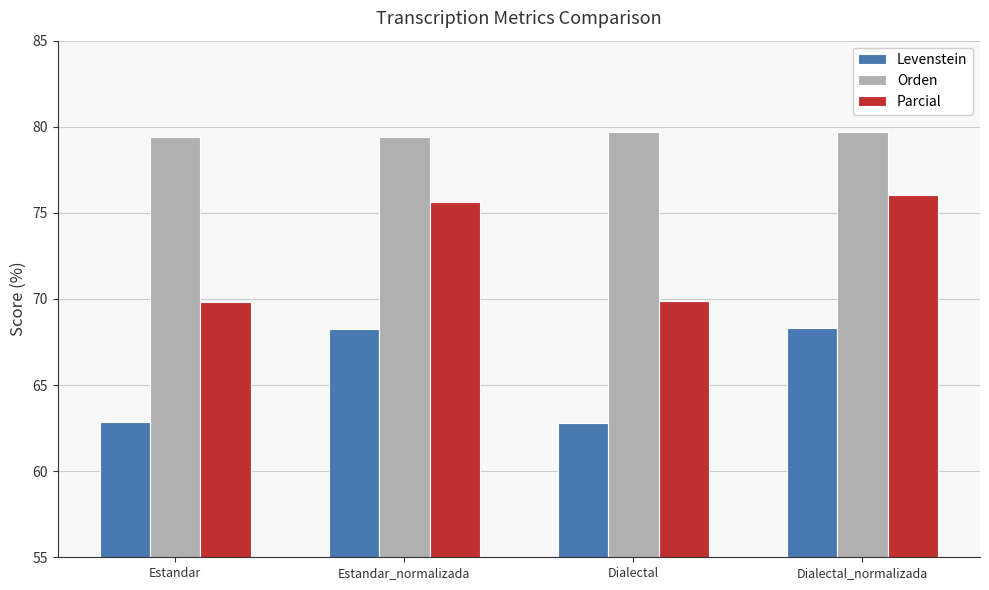

At Dialectal_normalizada, list the series in order from smallest to largest.

Levenstein, Parcial, Orden